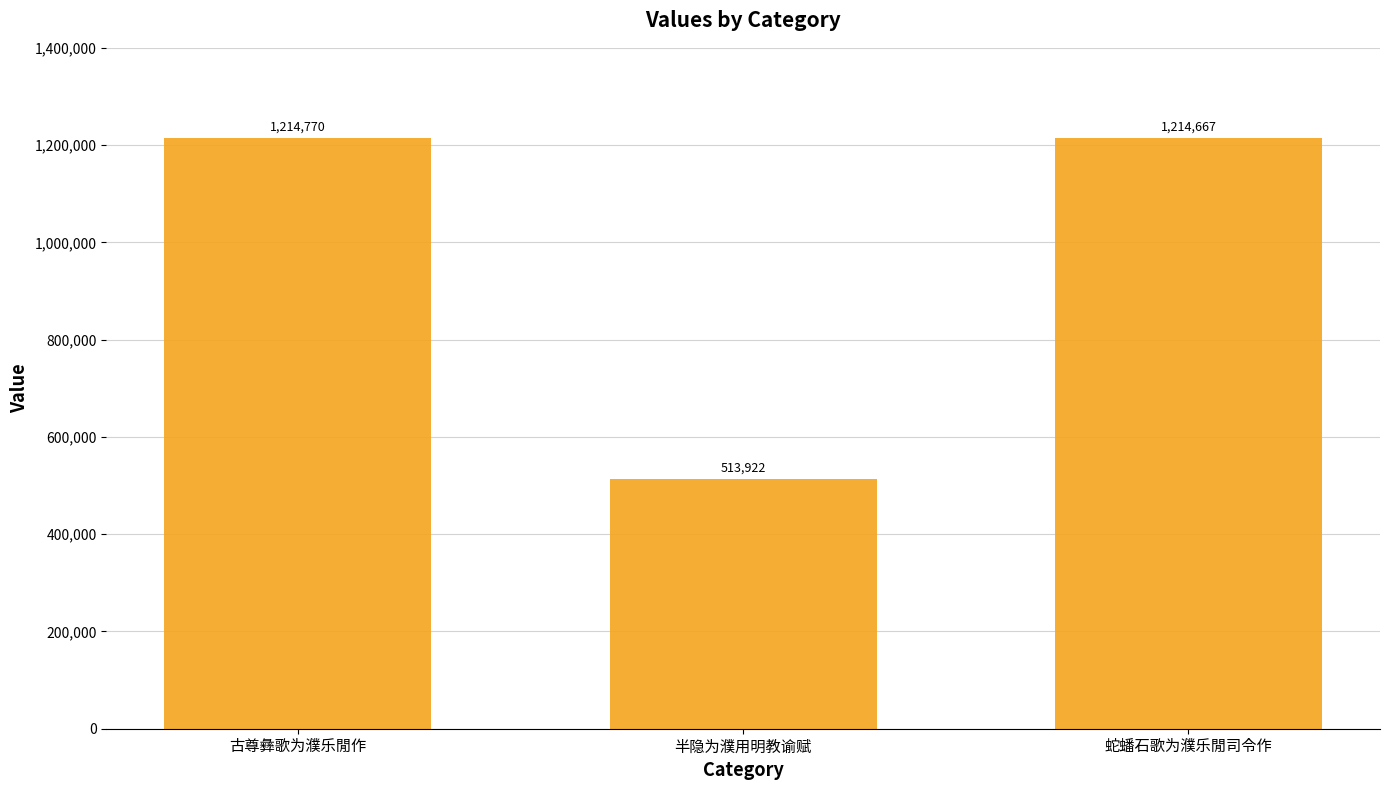

How many values are below 1214667?

1